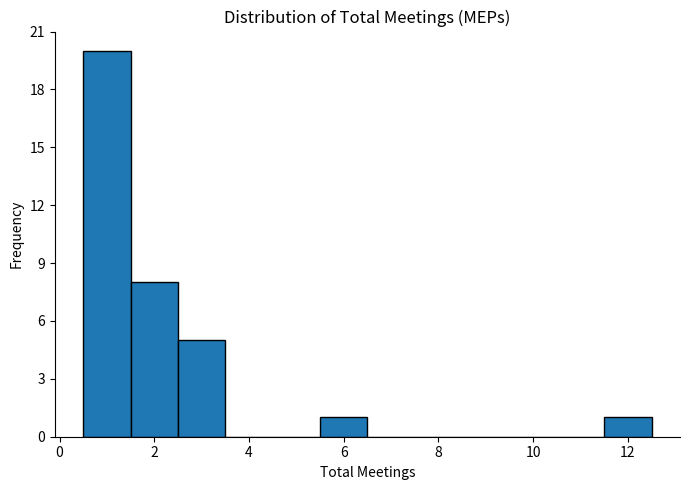

Reading left to right, transcribe this chart: for each bar, give the range it covers on the x-axis and its height. Neither the bar edges nor the heights are printed on the chart, so give them approximately, as read against the axes.

0.5 to 1.5: 20
1.5 to 2.5: 8
2.5 to 3.5: 5
3.5 to 4.5: 0
4.5 to 5.5: 0
5.5 to 6.5: 1
6.5 to 7.5: 0
7.5 to 8.5: 0
8.5 to 9.5: 0
9.5 to 10.5: 0
10.5 to 11.5: 0
11.5 to 12.5: 1